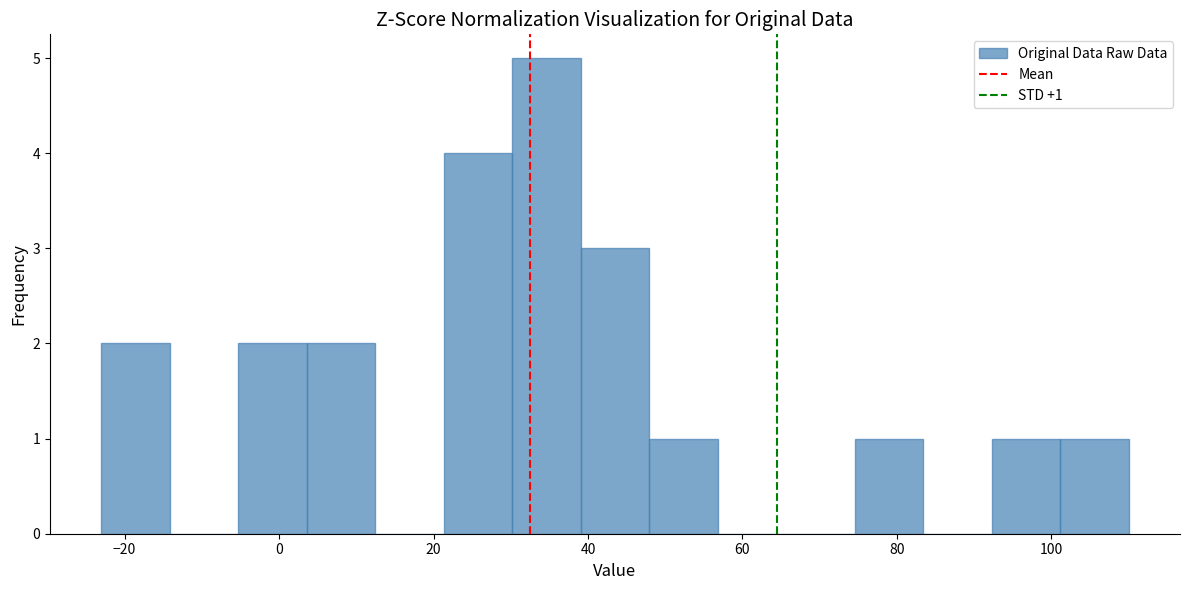

Which range on the x-axis has the tallest bar?

30 to 40